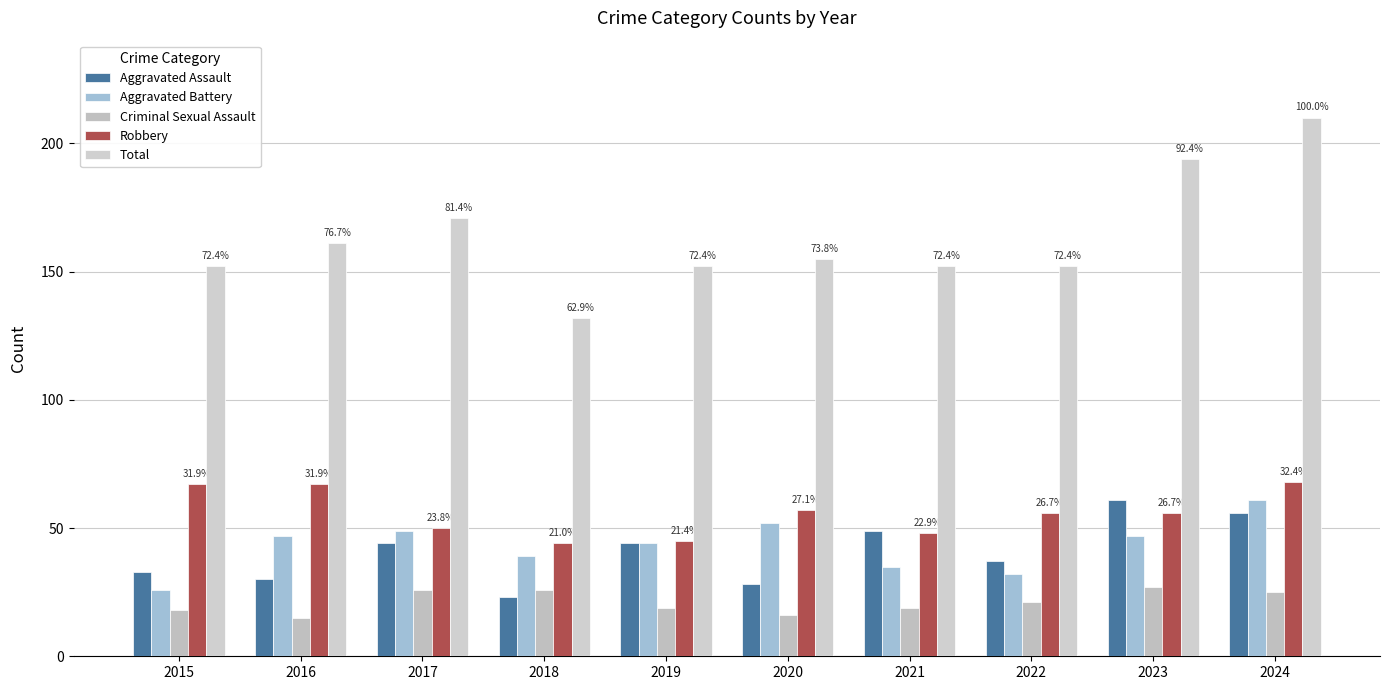

At which category is the sum across all series the highest?

2024